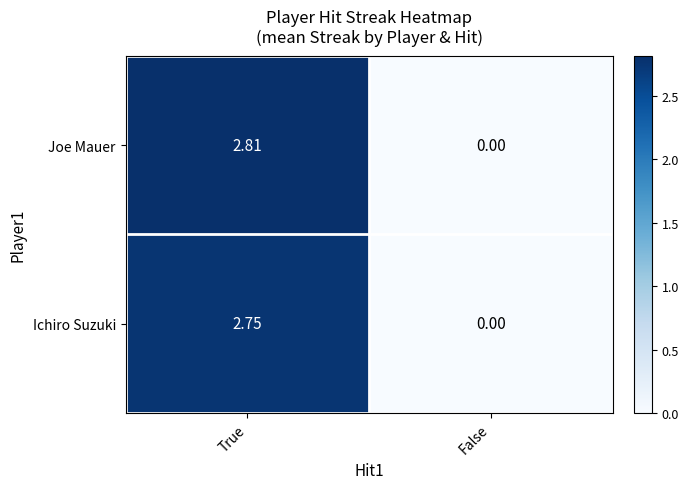

Which series has the widest spread of values?

Joe Mauer